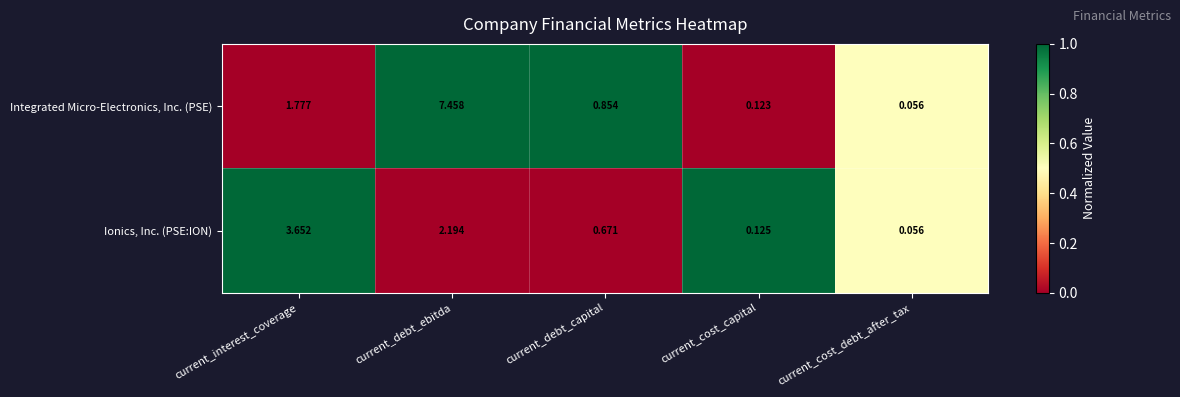

At current_debt_capital, list the series in order from largest to smallest.

Integrated Micro-Electronics, Inc. (PSE), Ionics, Inc. (PSE:ION)